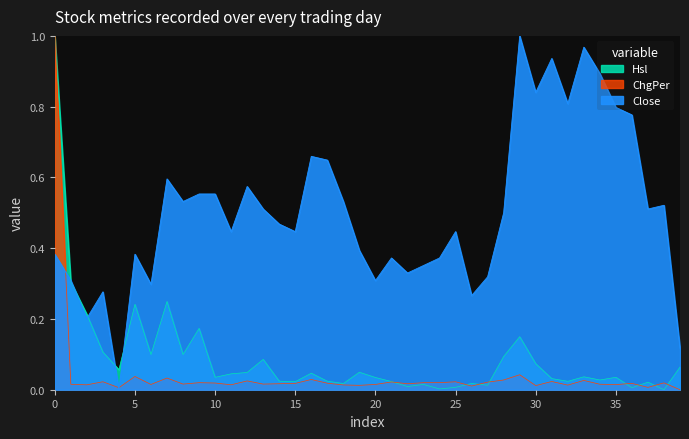

How many lines are shown in the chart?

3